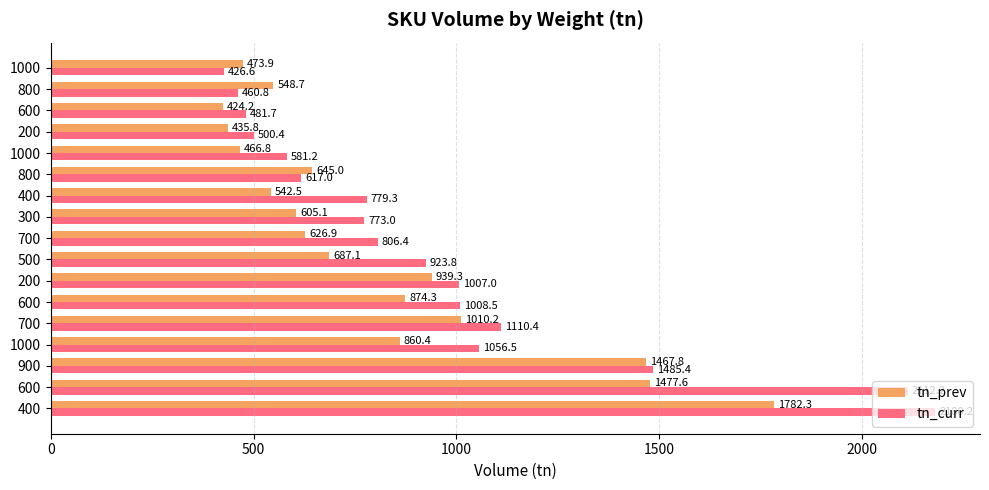

Count the number of categories in the chart.

17